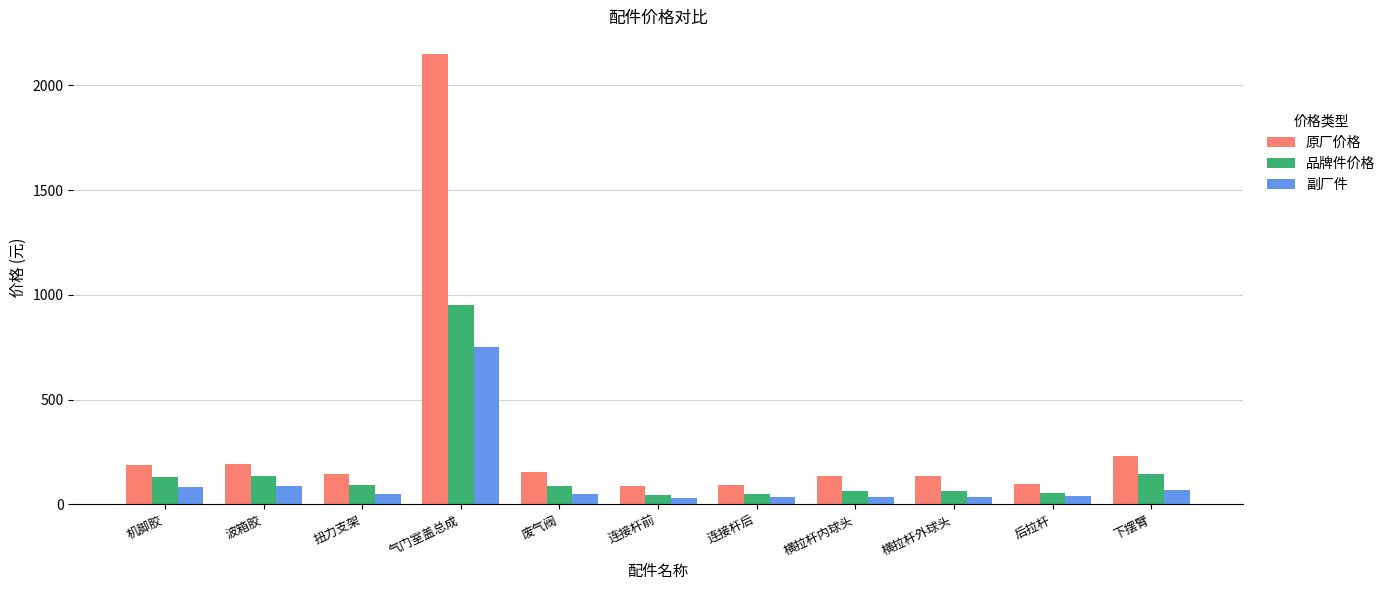

Is it true that 品牌件价格 equals 55 at 后拉杆?

True